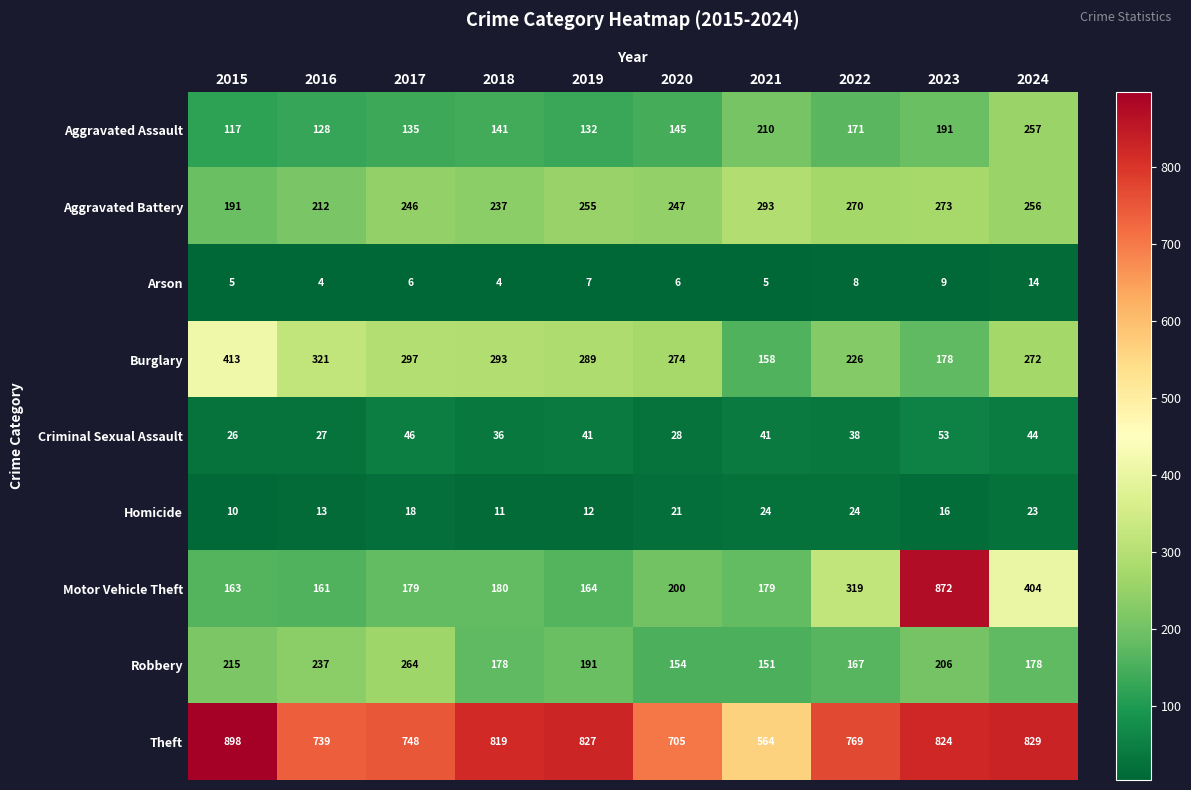

Where does the Theft series first go above 819?

2015